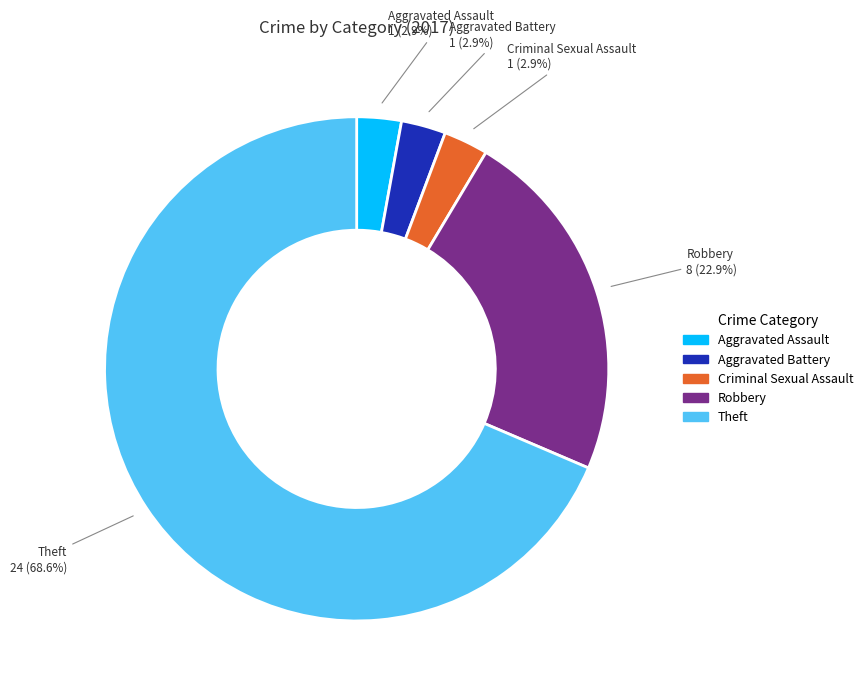

How many slices are in this pie chart?

5